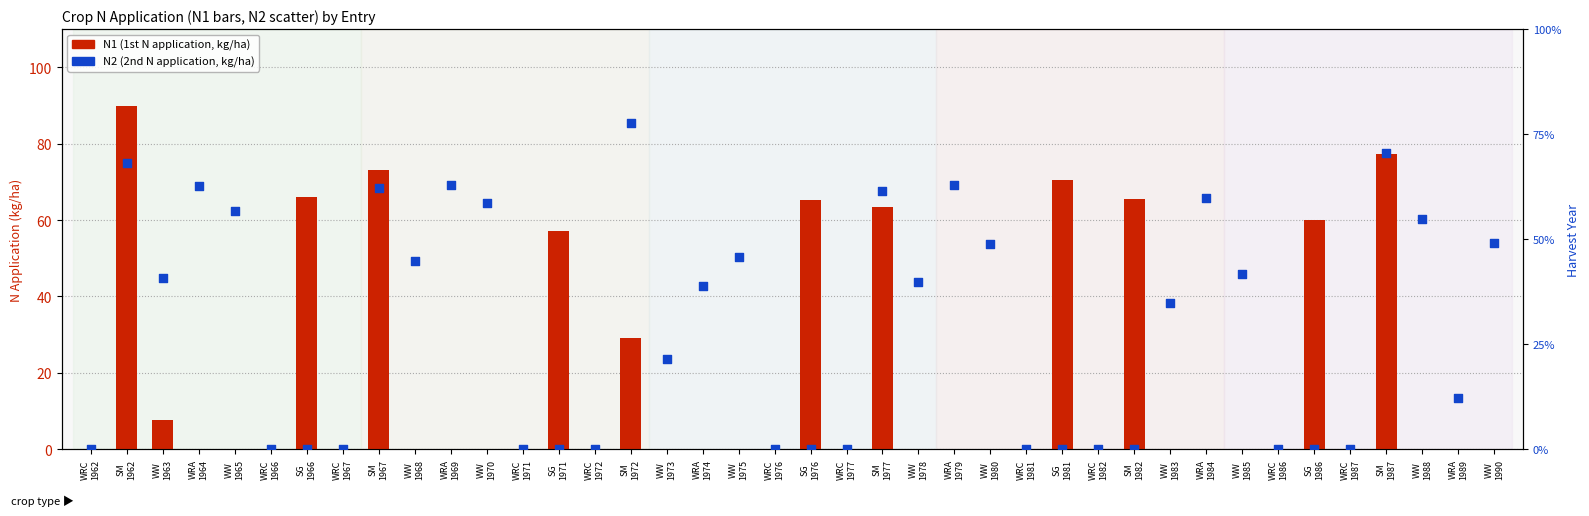

Which series contains the highest Y value?

N1 (first application)